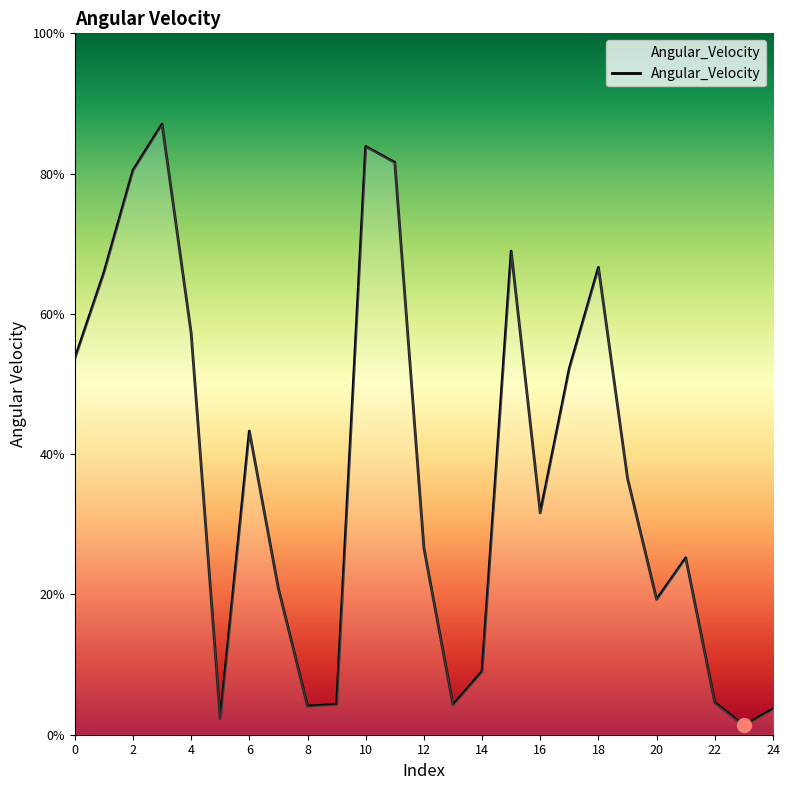

How many categories are shown in the chart?

25